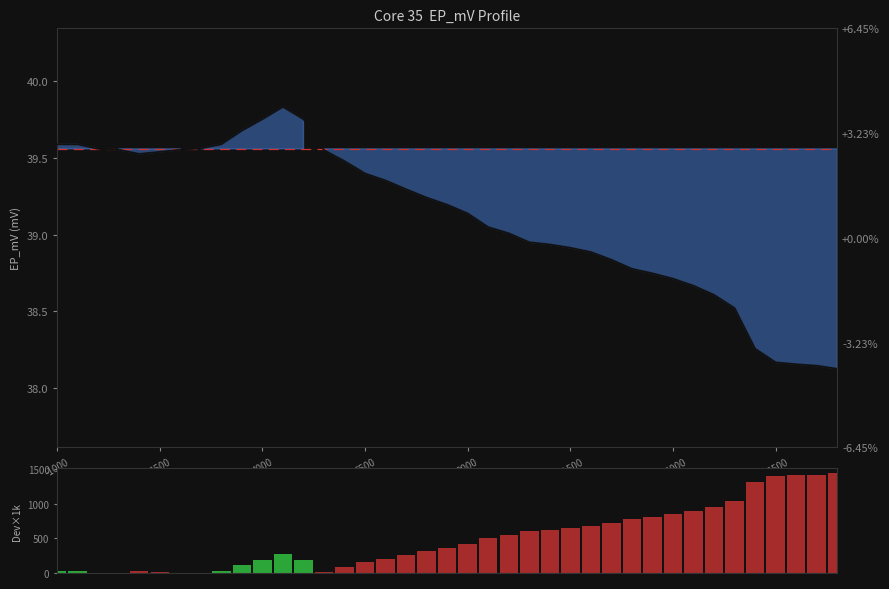

How many values in Deviation are above zero?

38